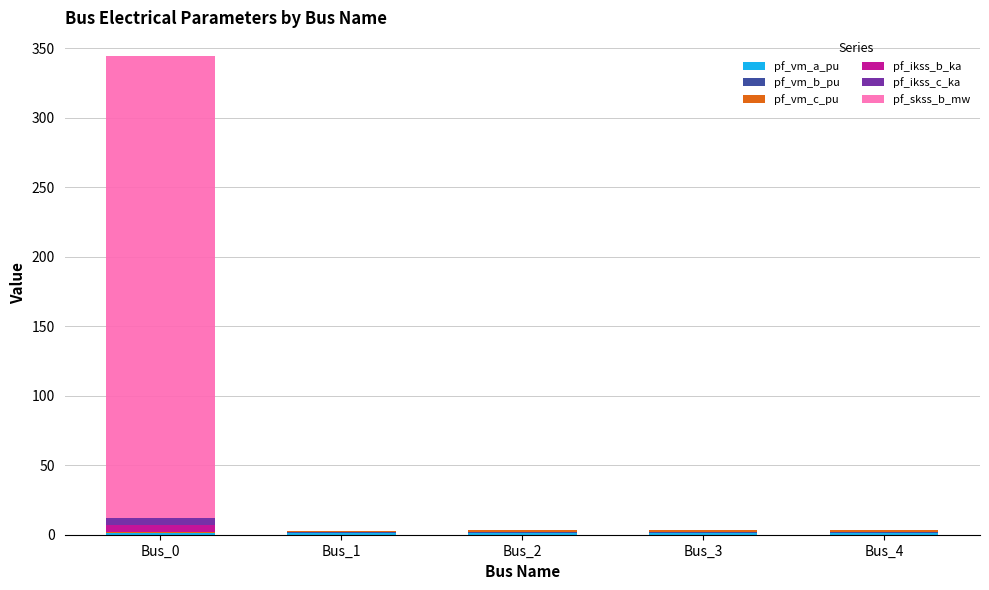

At which category is the sum across all series the highest?

Bus_0